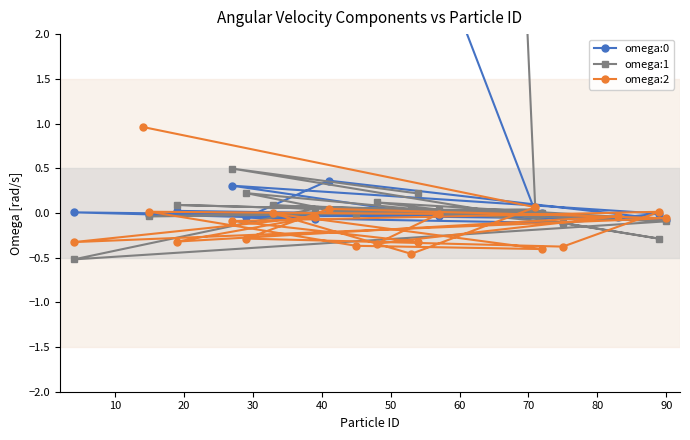

In omega:1, how many points are higher than both neighbors (excluding endpoints)?

5